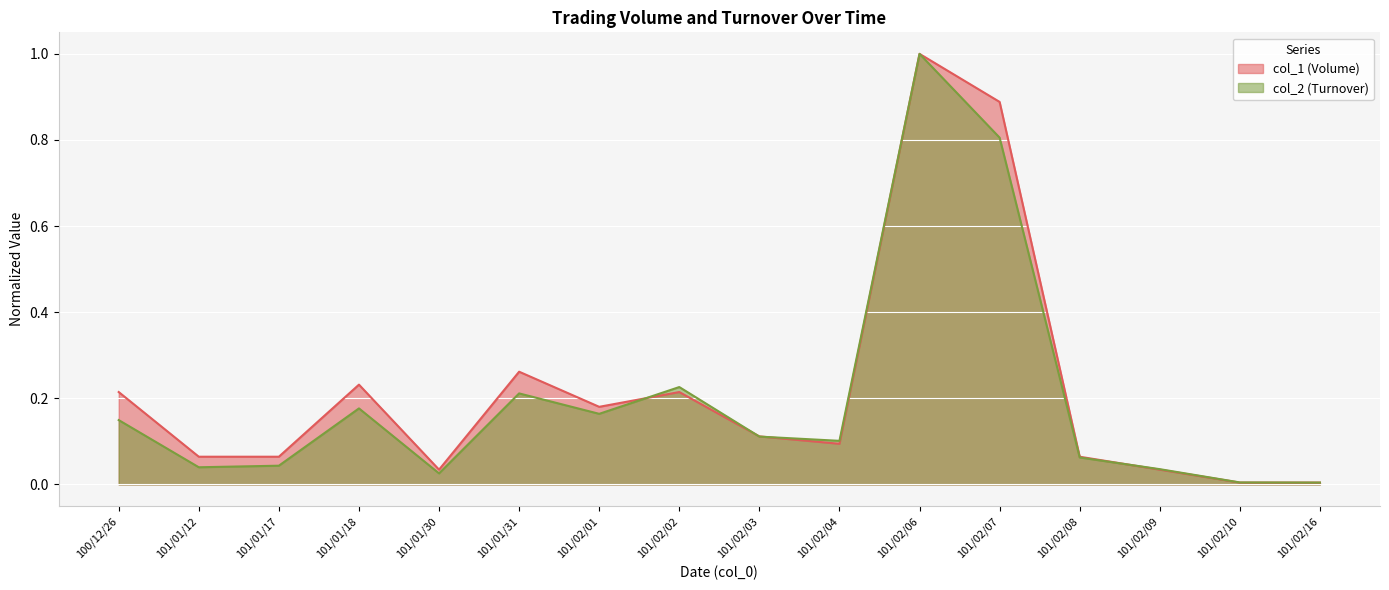

At which category is the sum across all series the highest?

101/02/06